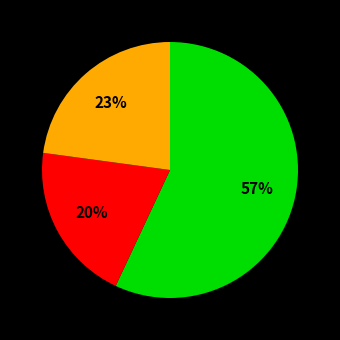

How many slices are in this pie chart?

3